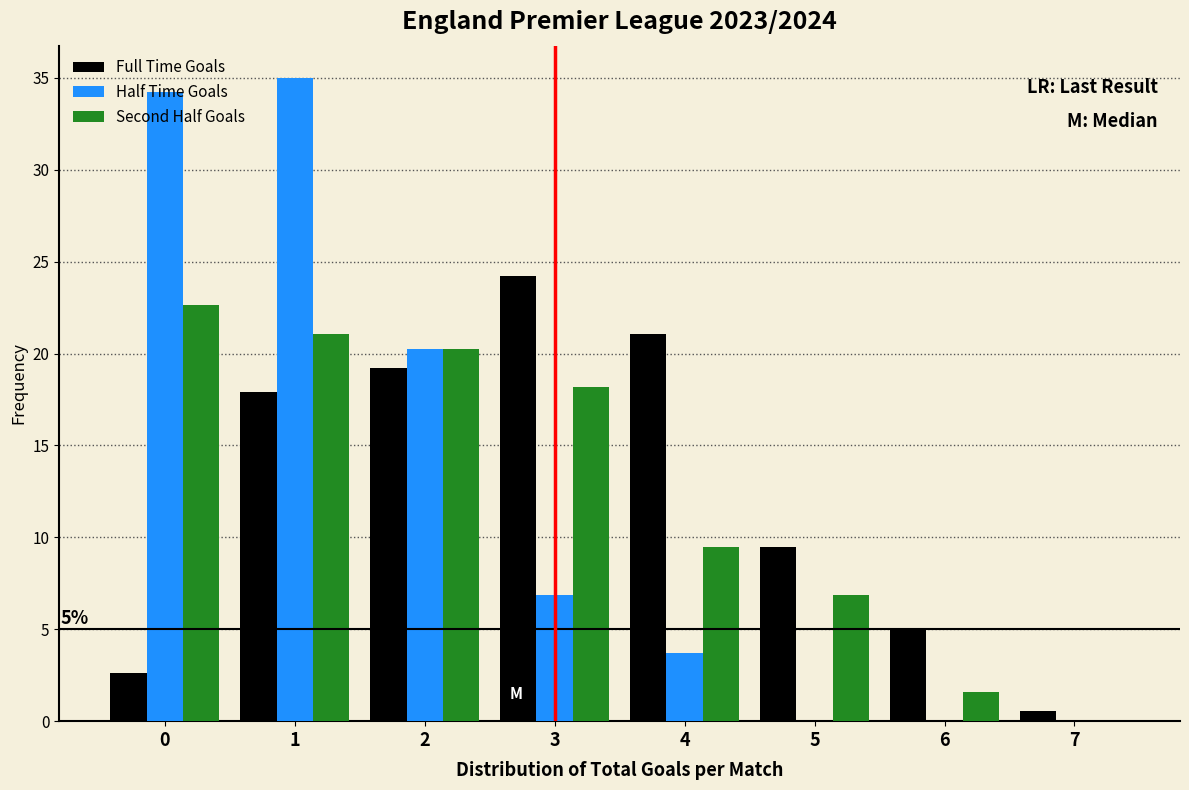

In the Half Time Goals series, which range on the x-axis has the tallest bar?

0.5 to 1.5